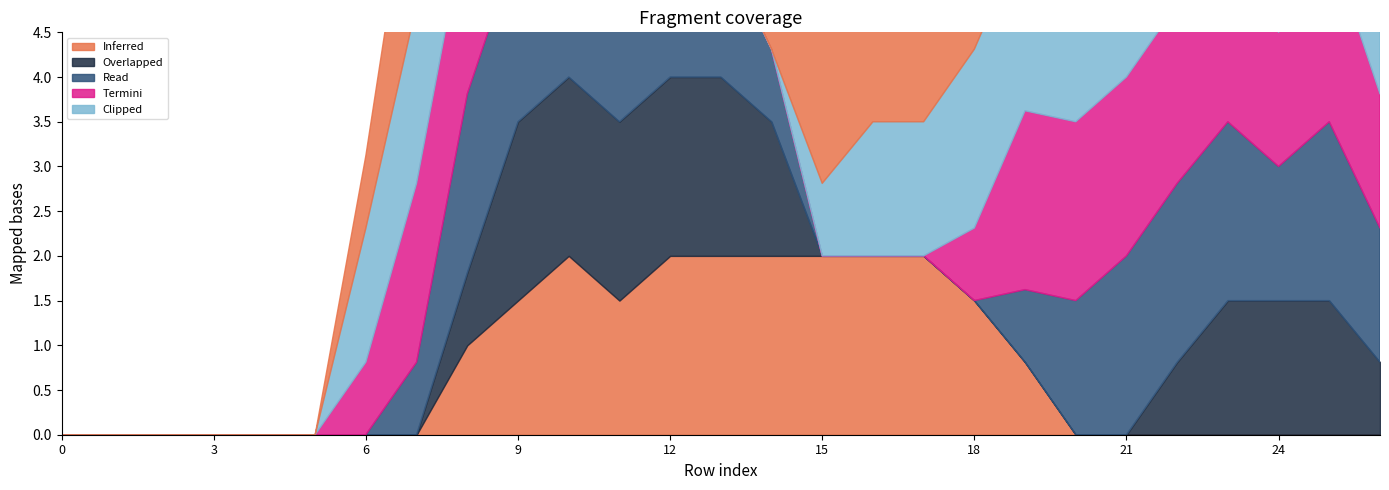

True or false: col_13 and col_12 intersect in this chart.

False